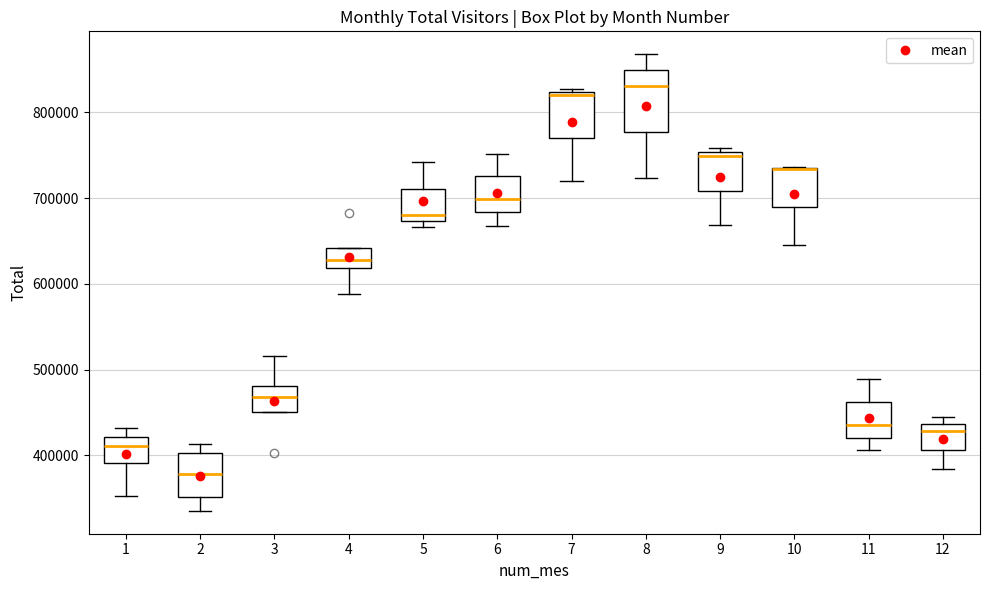

Comparing the boxes themselves (not the whiskers), which one is the tallest?

8